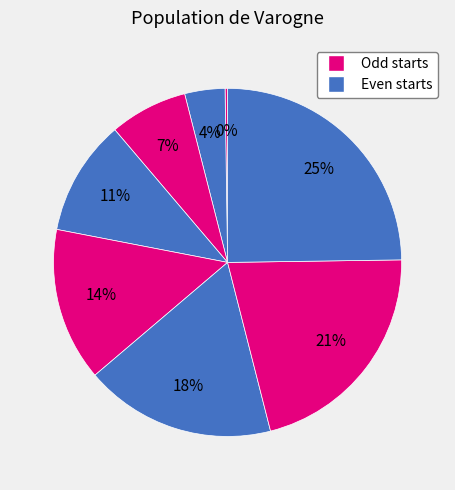

To the nearest percent, what is the average slice percentage?

12%